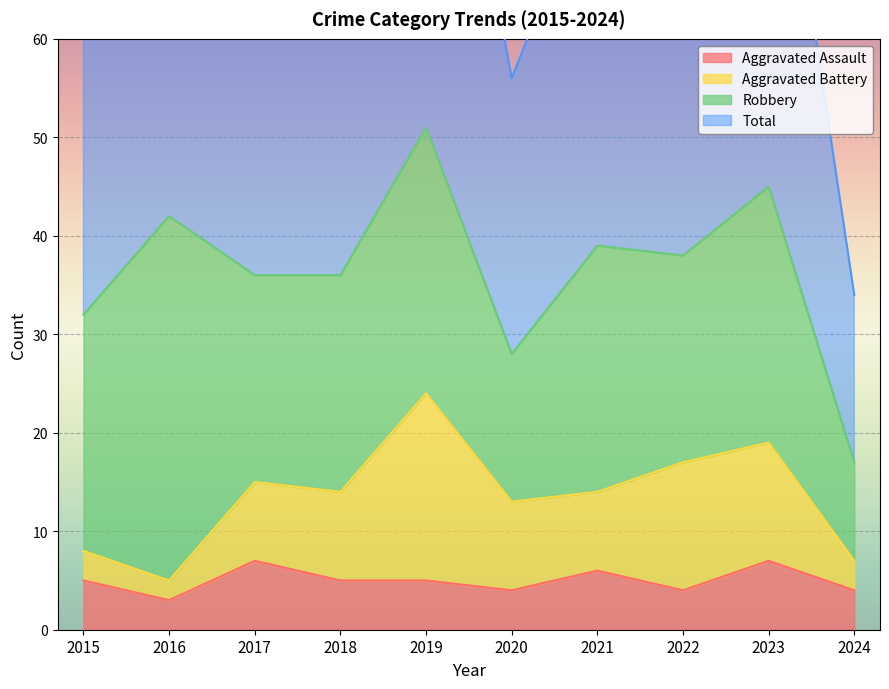

At which category is the sum across all series the highest?

2019